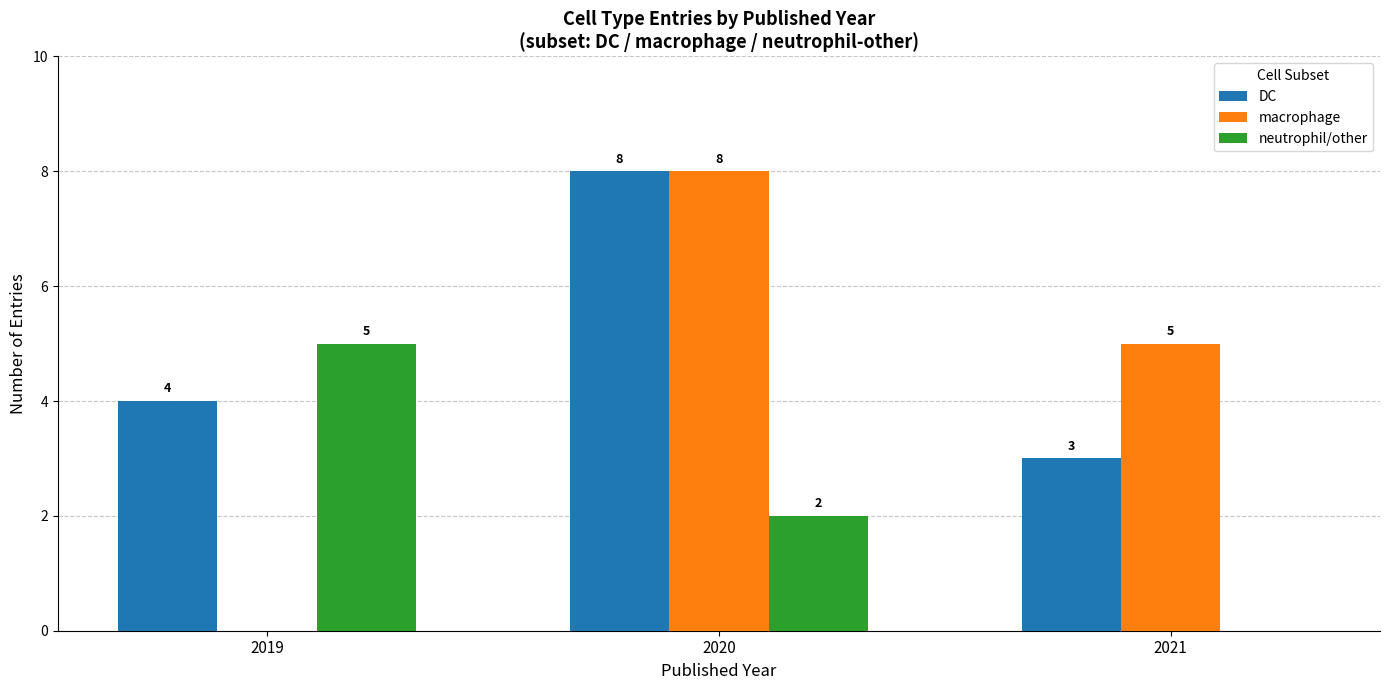

Is the value of neutrophil/other at 2021 greater than the value of macrophage at 2021?

No